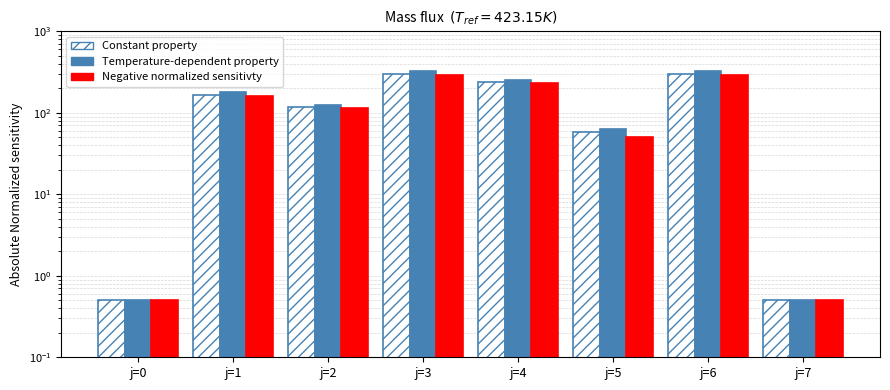

At j=7, list the series in order from smallest to largest.

Constant property, Temperature-dependent property, Negative normalized sensitivty